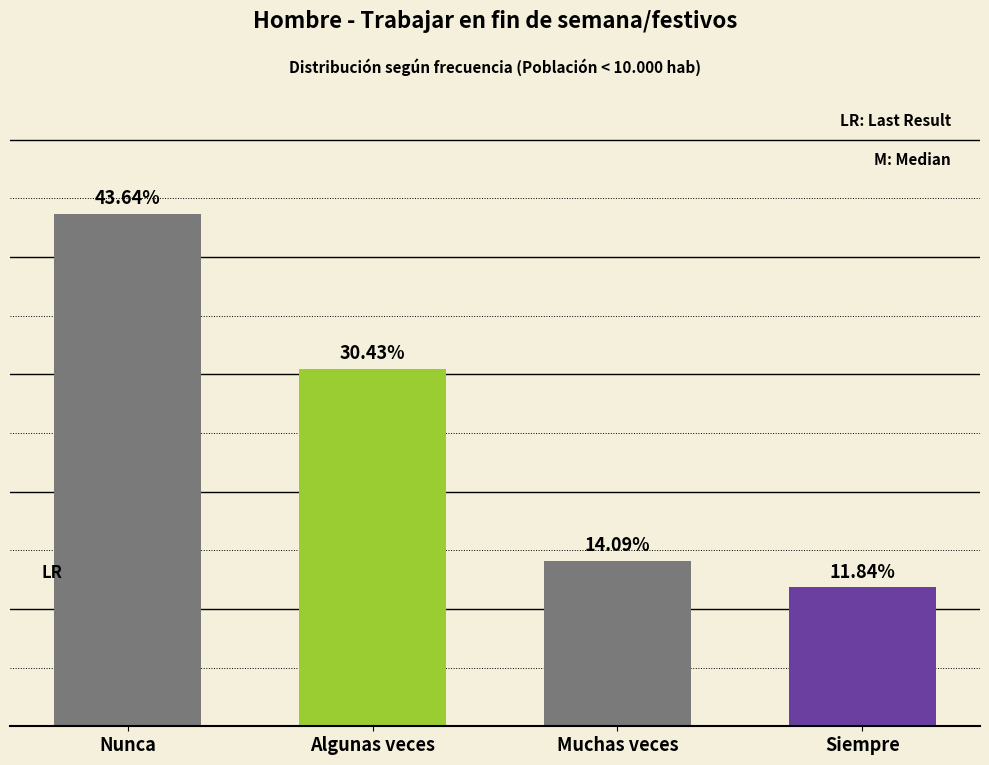

Between Nunca and Siempre, which is larger?

Nunca